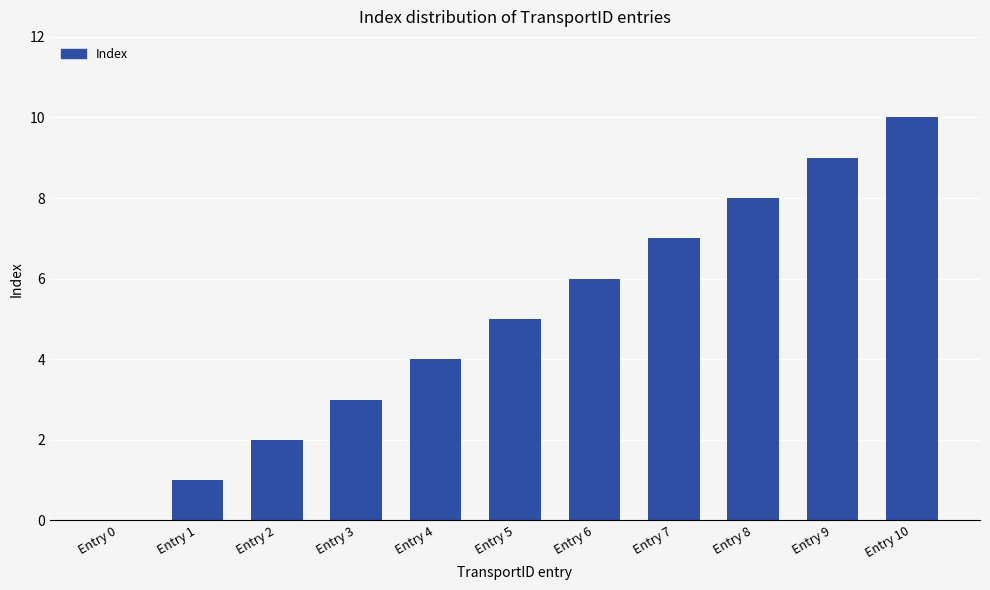

How many data points does each series have?

11